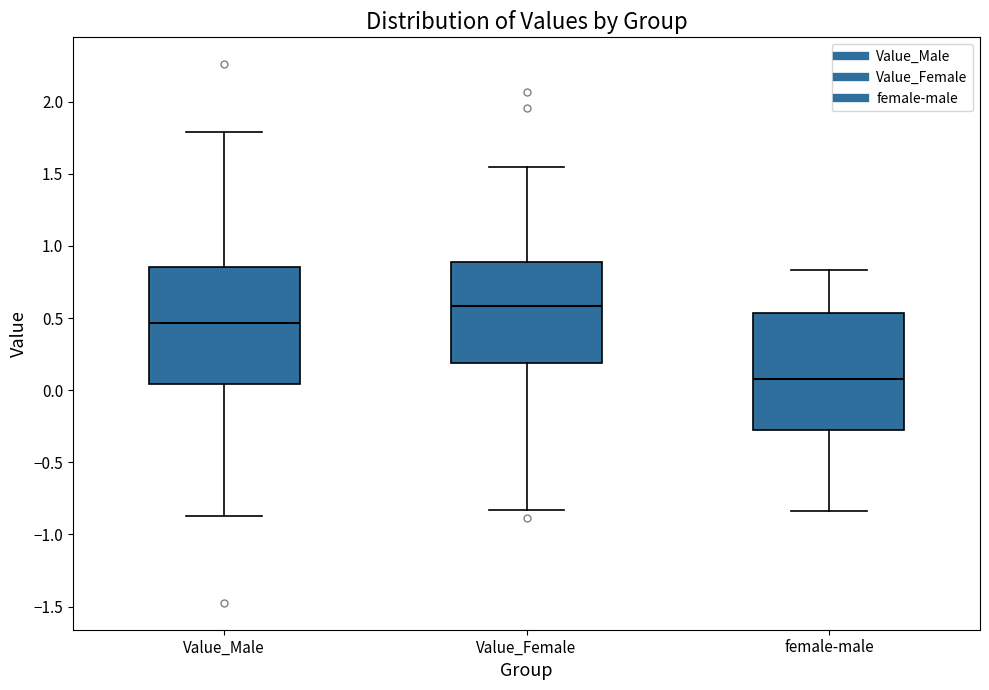

Reading left to right, transcribe this box plot: for each box, give where its median line is, the range the box spans, and where its two whiskers end, as read against the y-axis. The values are not printed on the chart, so give them approximately, as read against the axis.

Value_Male: median 0.45, box 0.05 to 0.85, whiskers -0.85 to 1.80
Value_Female: median 0.60, box 0.20 to 0.90, whiskers -0.85 to 1.55
female-male: median 0.10, box -0.25 to 0.55, whiskers -0.85 to 0.85